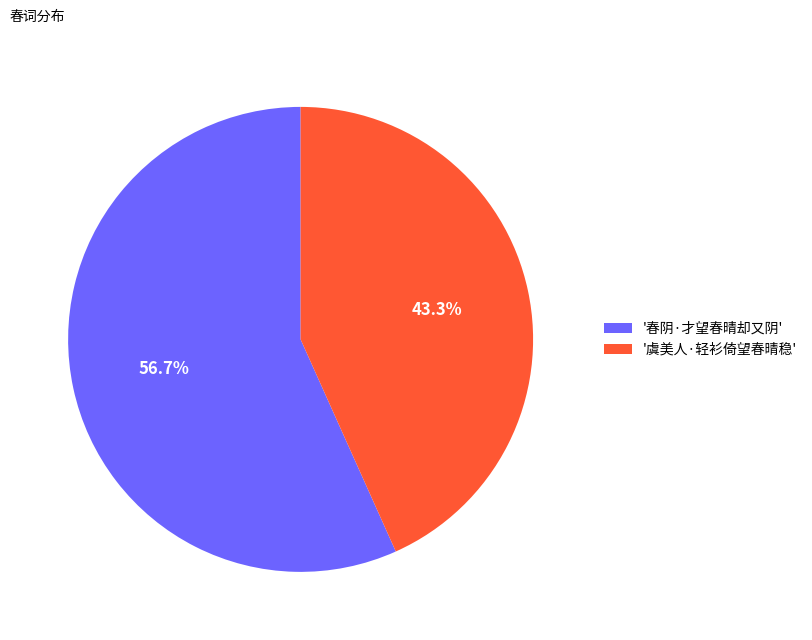

What is the largest slice in the pie chart?

'春阴·才望春晴却又阴'